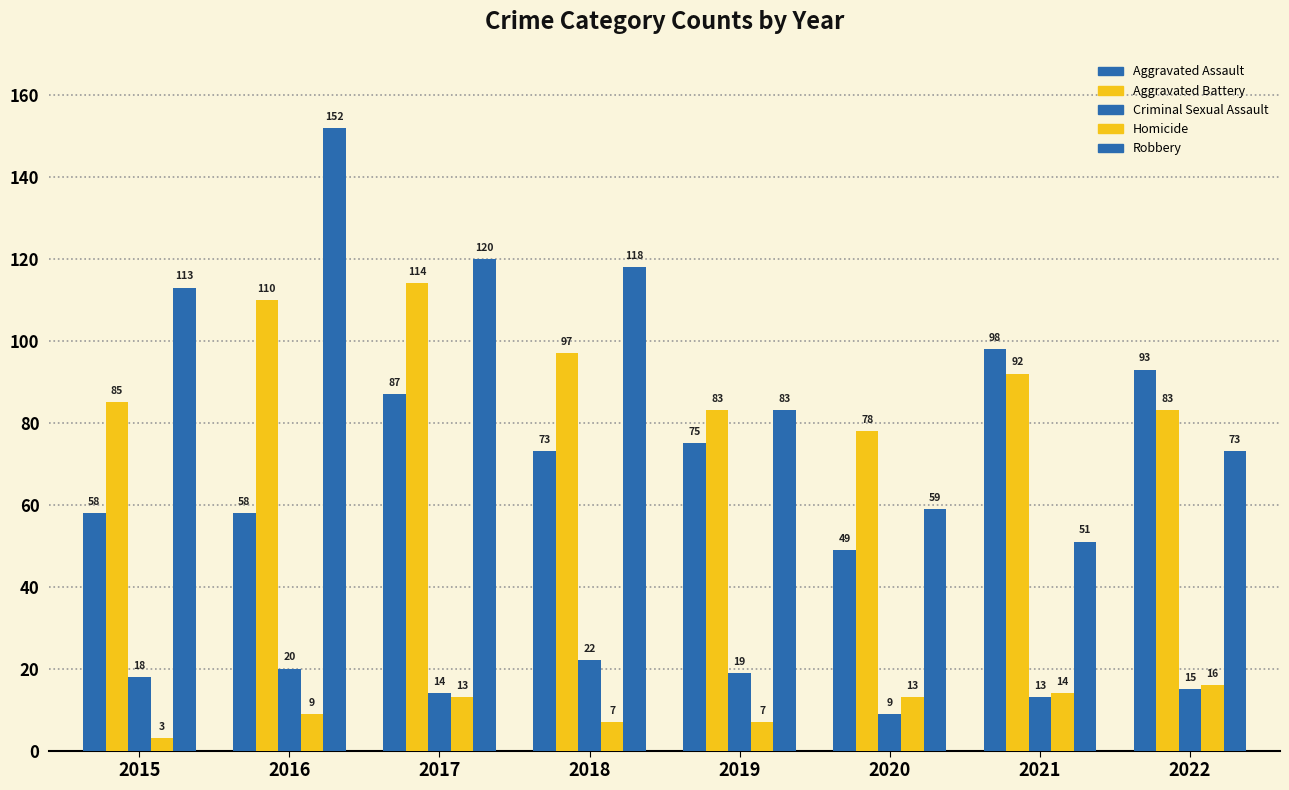

Reading left to right, transcribe all the data shown in this chart.

Aggravated Assault: 2015=58	2016=58	2017=87	2018=73	2019=75	2020=49	2021=98	2022=93
Aggravated Battery: 2015=85	2016=110	2017=114	2018=97	2019=83	2020=78	2021=92	2022=83
Criminal Sexual Assault: 2015=18	2016=20	2017=14	2018=22	2019=19	2020=9	2021=13	2022=15
Homicide: 2015=3	2016=9	2017=13	2018=7	2019=7	2020=13	2021=14	2022=16
Robbery: 2015=113	2016=152	2017=120	2018=118	2019=83	2020=59	2021=51	2022=73